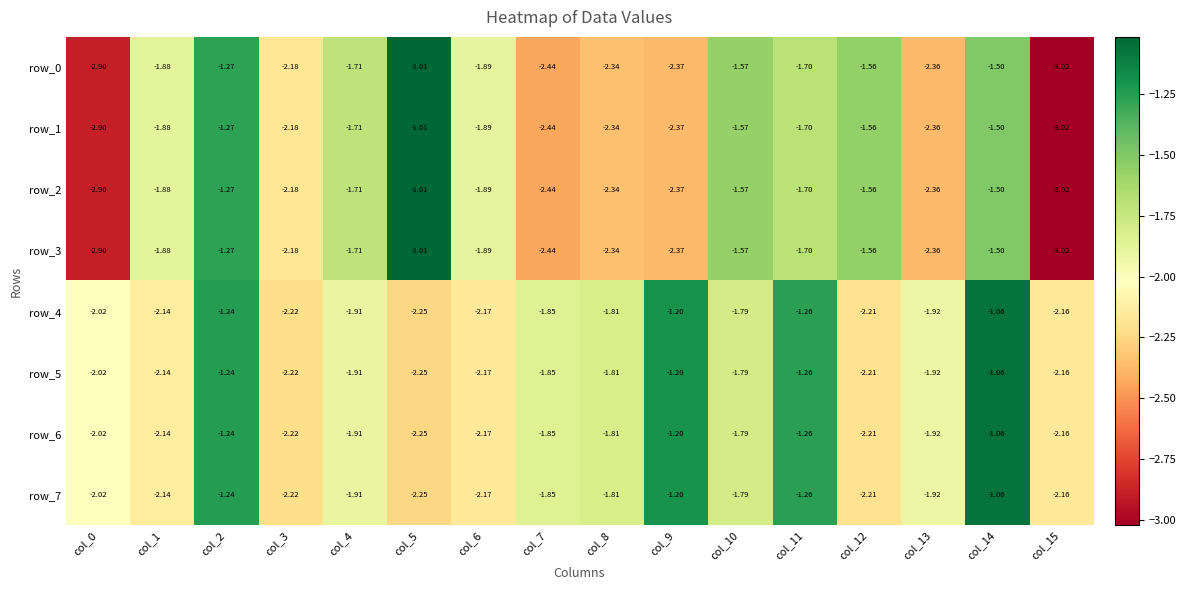

At which category does the chart reach its minimum across all series?

col_15